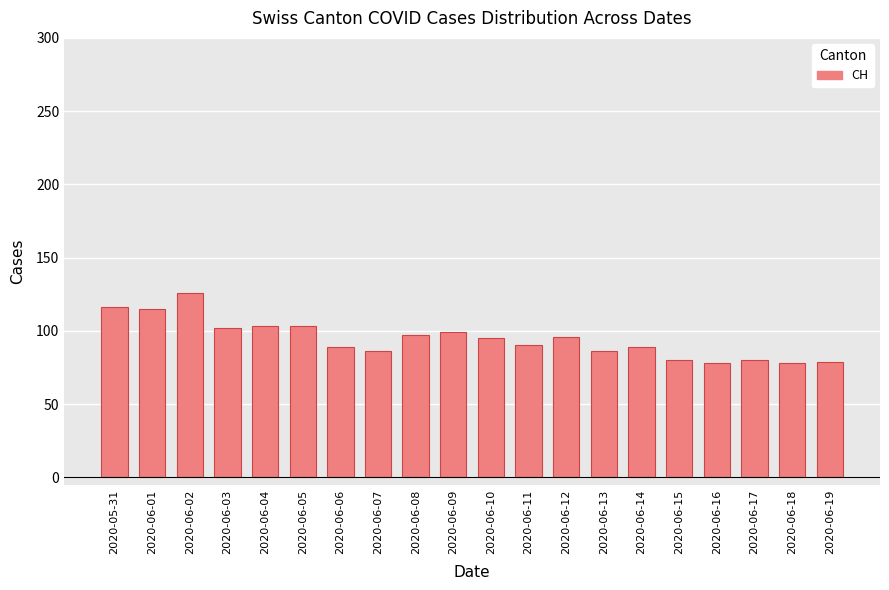

Between 2020-06-07 and 2020-06-14, which is larger?

2020-06-14